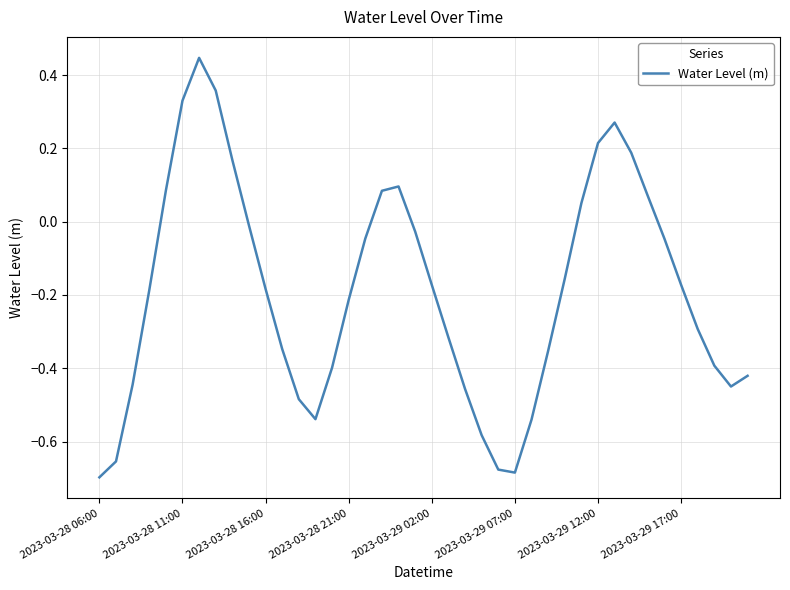

What is the difference between the maximum and minimum values?

1.1